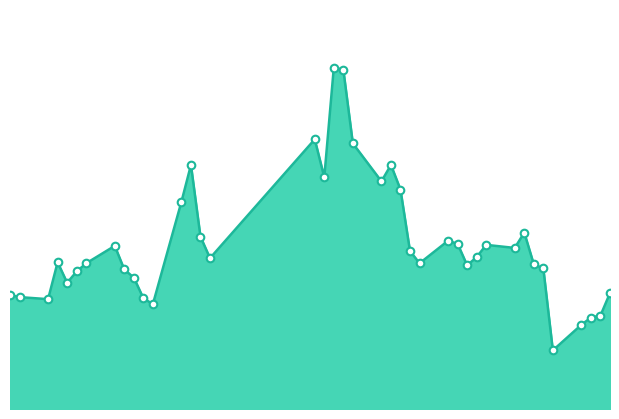

How many lines are shown in the chart?

1